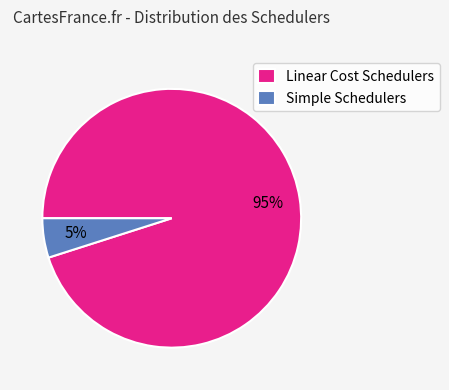

To the nearest percent, what is the average slice percentage?

50%